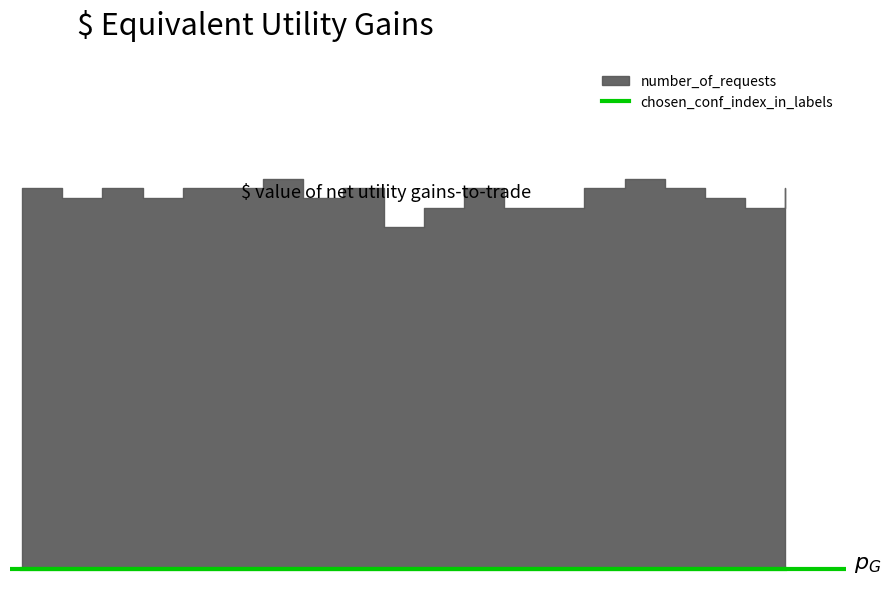

True or false: chosen_conf_index_in_labels and number_of_requests cross at least once.

False